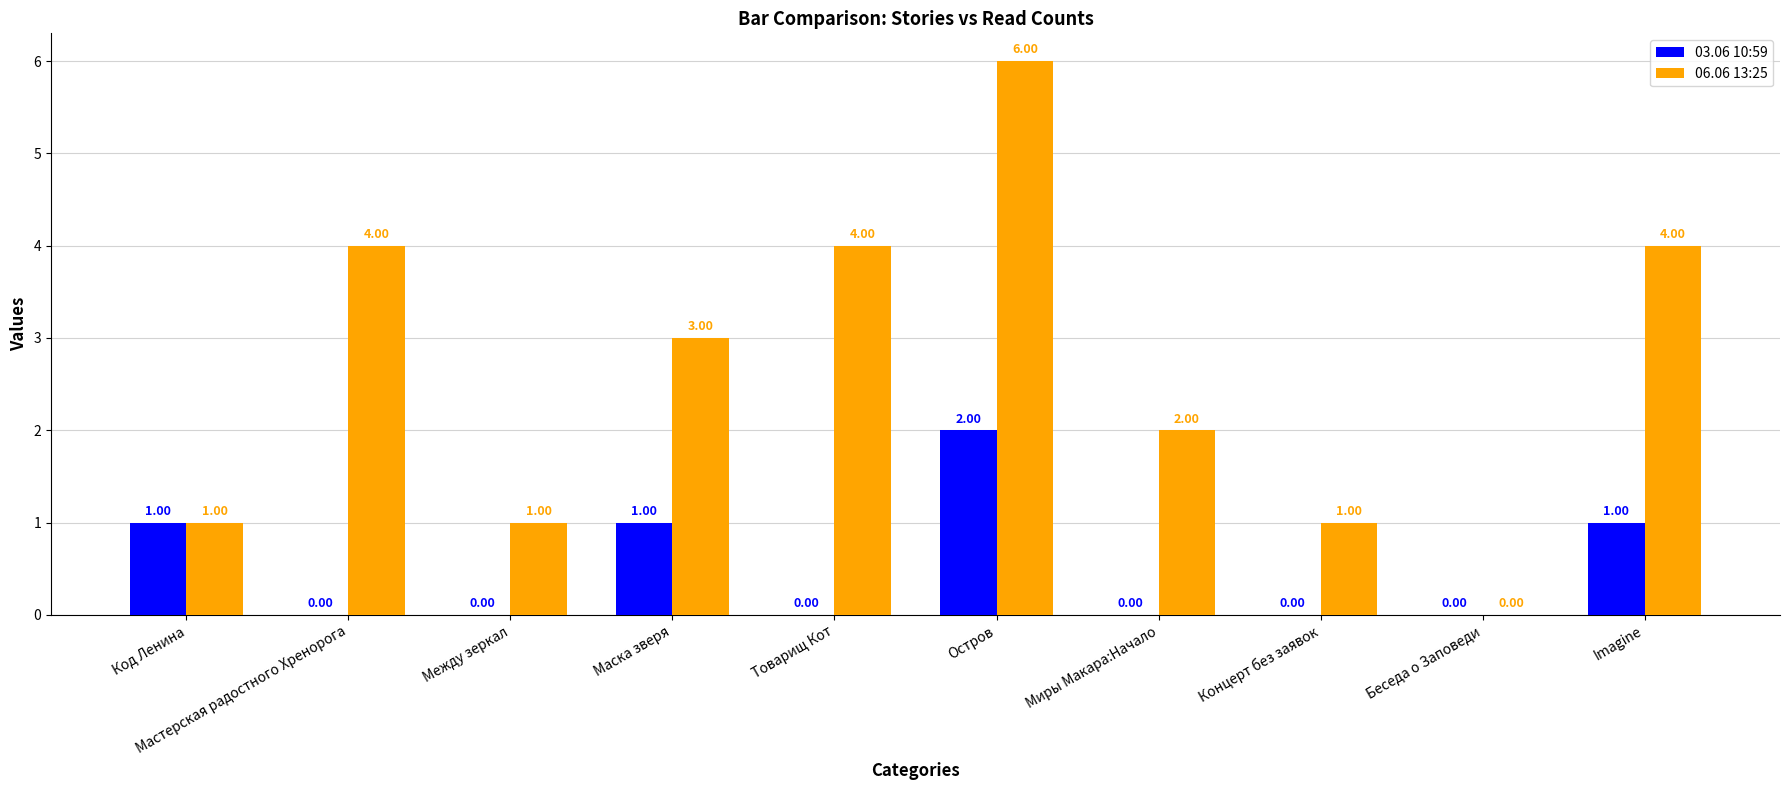

Which series has the largest total across all categories?

06.06 13:25